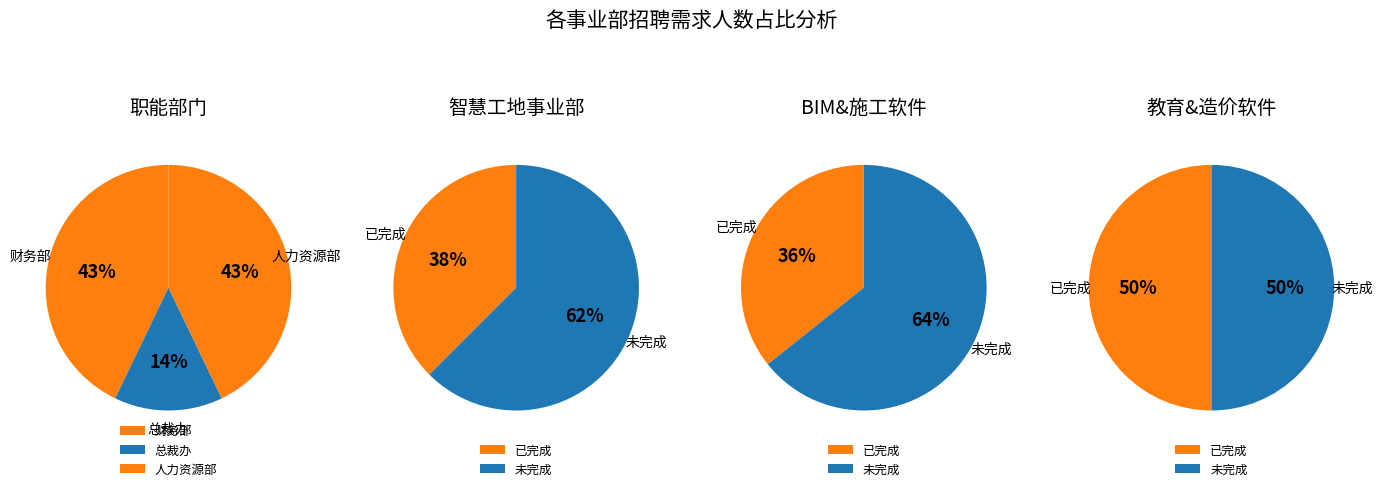

Is it true that 施工软件事业部 is 22% of the pie?

False